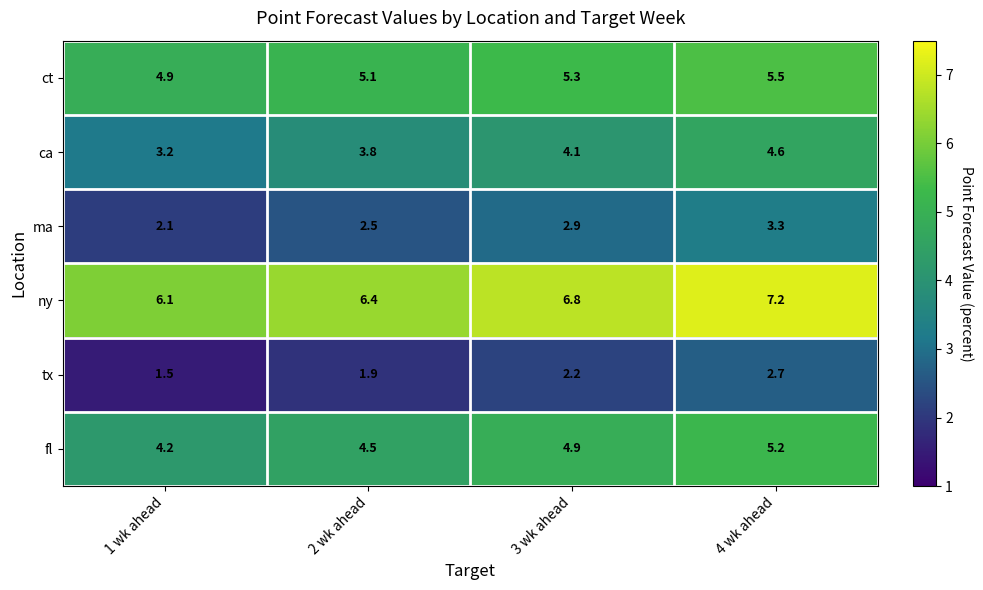

What value does the ct series have at 2 wk ahead?

5.1